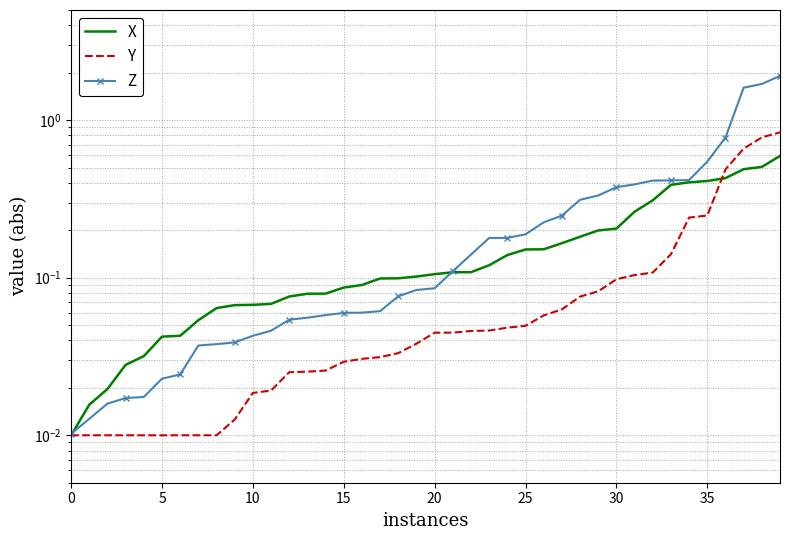

True or false: Y has more than 1 points higher than both neighbors.

False